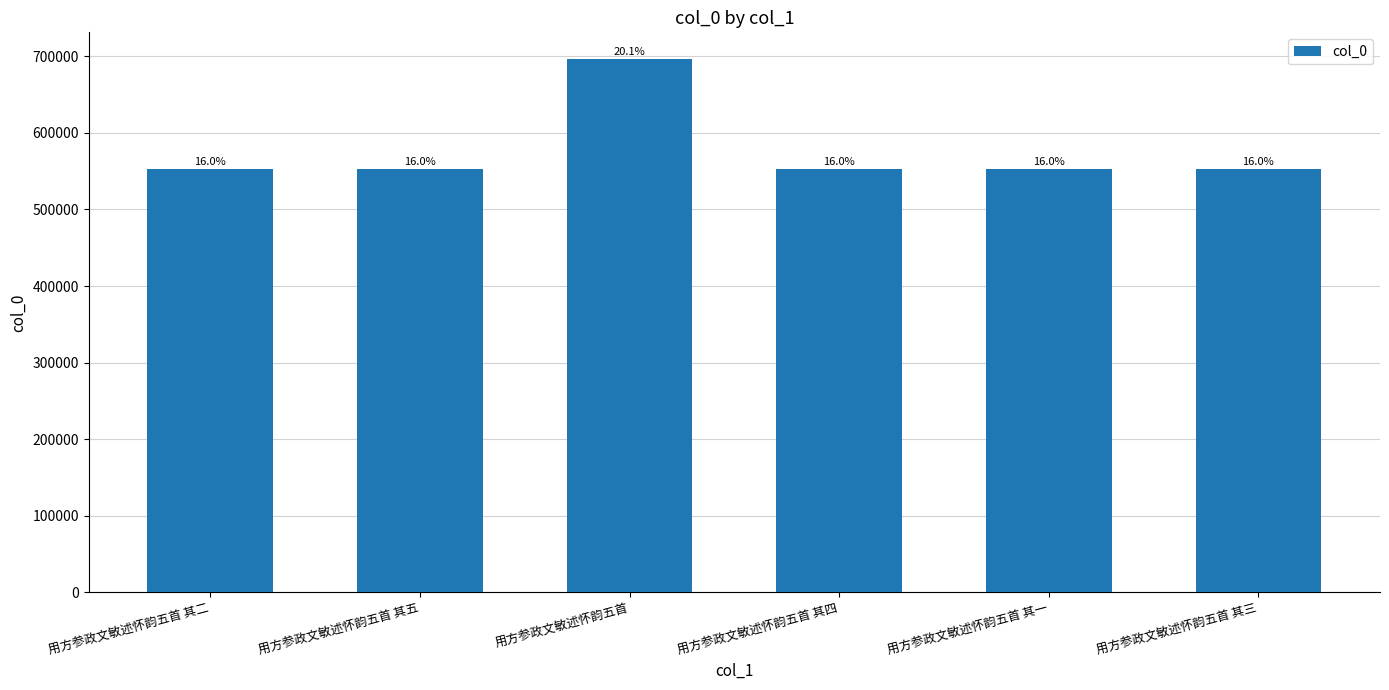

The value at 用方参政文敏述怀韵五首 其四 is 976863. True or false?

False